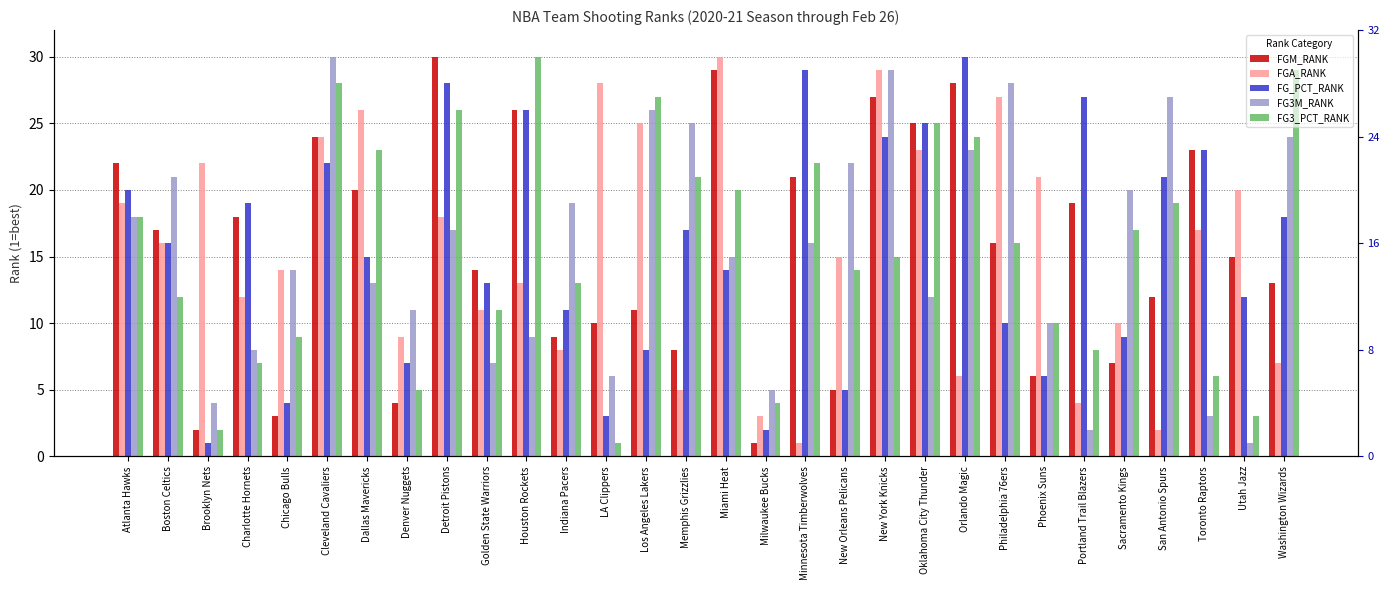

What position from the right is Memphis Grizzlies?

16